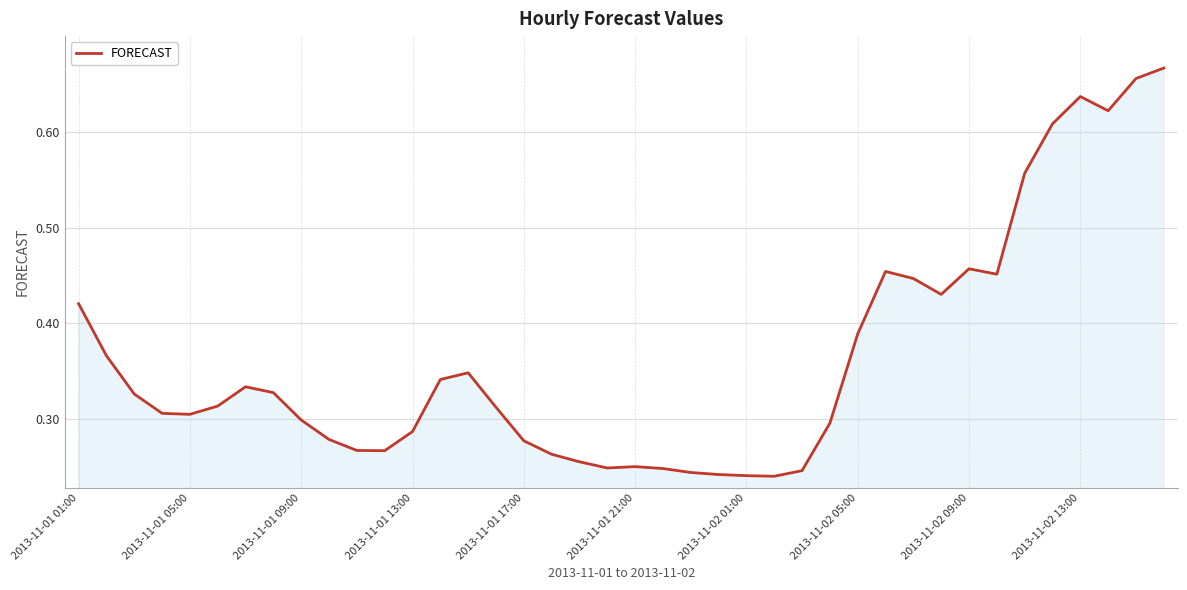

Does the chart display data point markers on the line(s)?

No